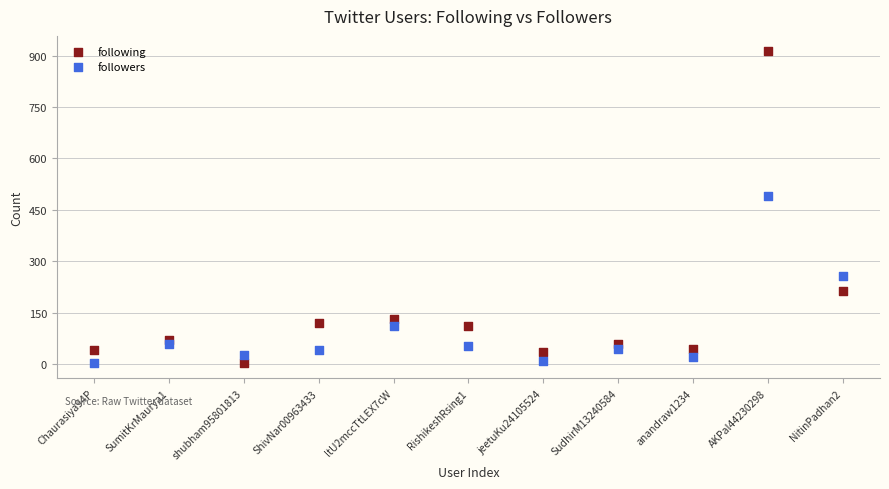

Across all data points, what is the range of Y values (max minus min)?

908